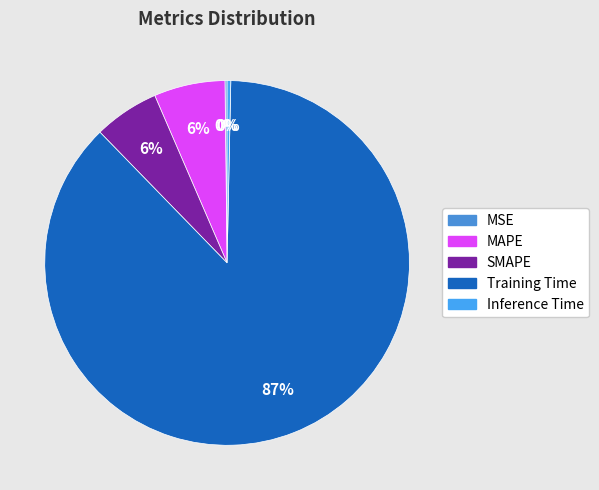

Is it true that MSE is 0% of the pie?

True